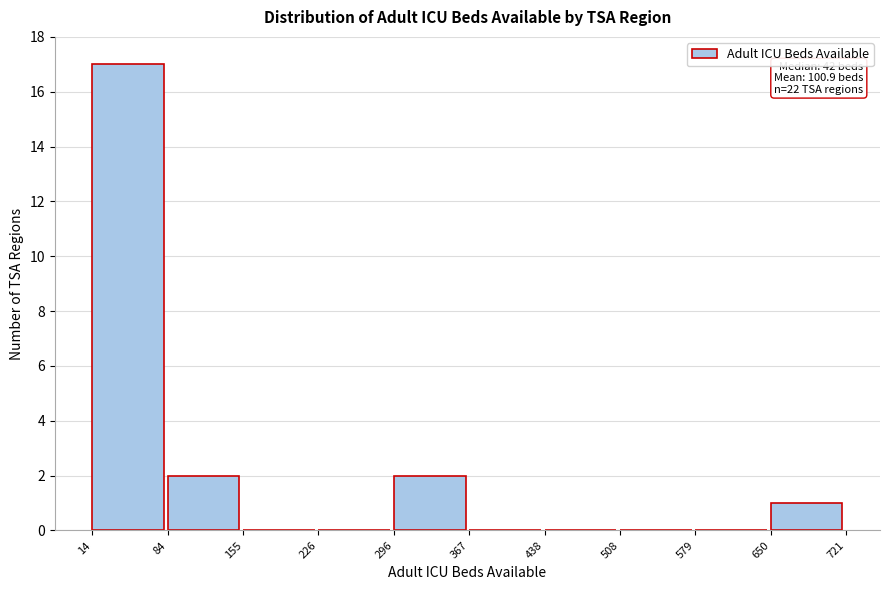

Which range on the x-axis has the tallest bar?

14 to 84